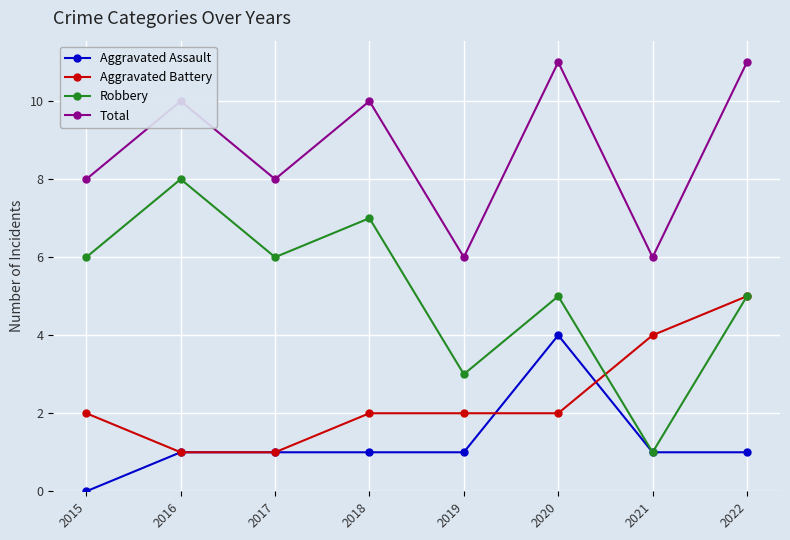

True or false: Total and Aggravated Battery intersect in this chart.

False